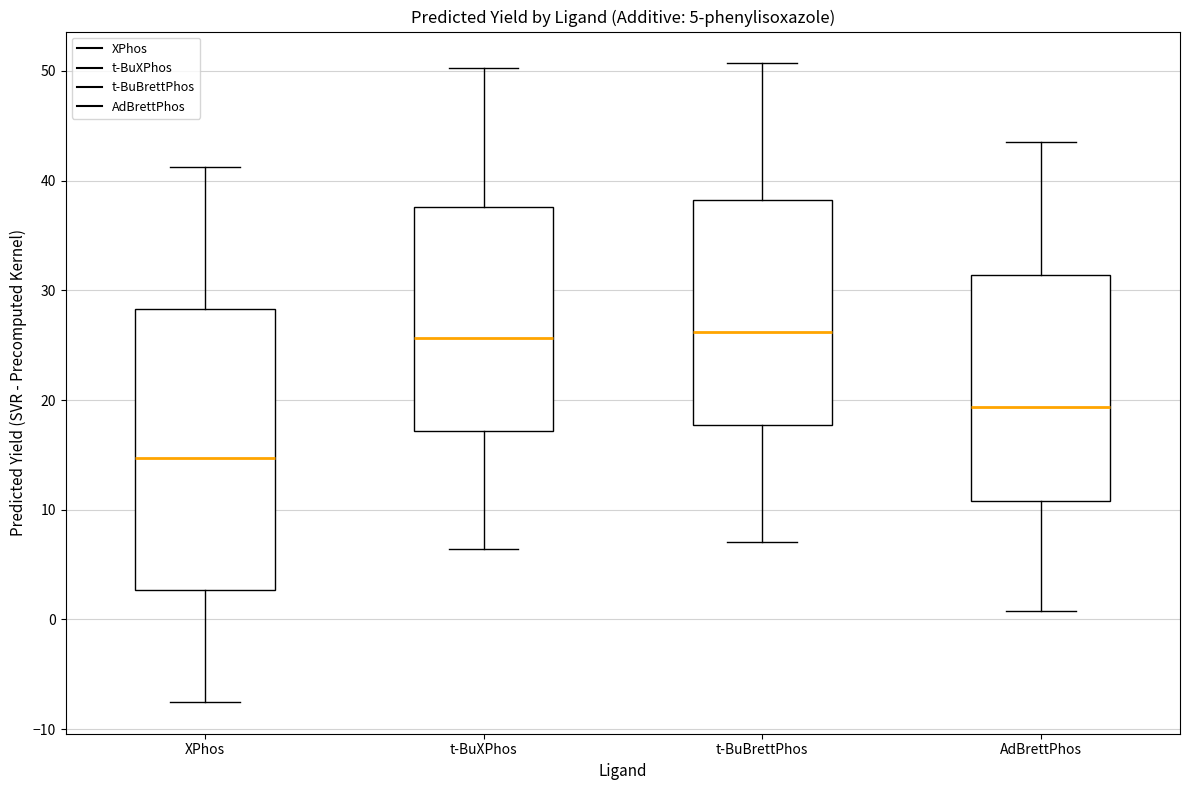

Comparing the boxes themselves (not the whiskers), which one is the tallest?

XPhos